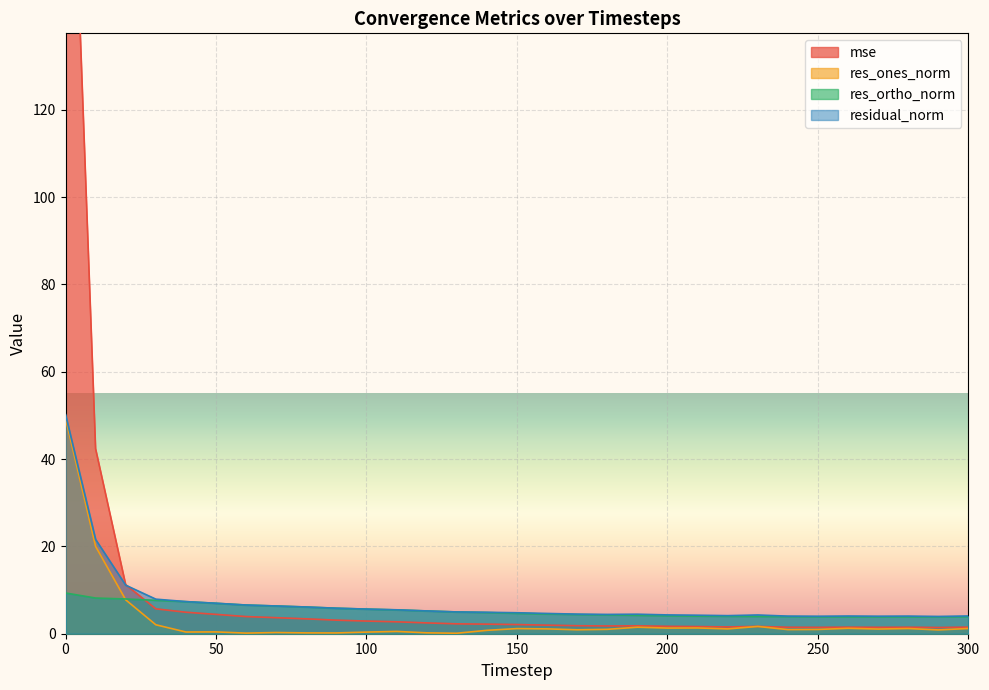

How many values in the mse series exceed 2?

16